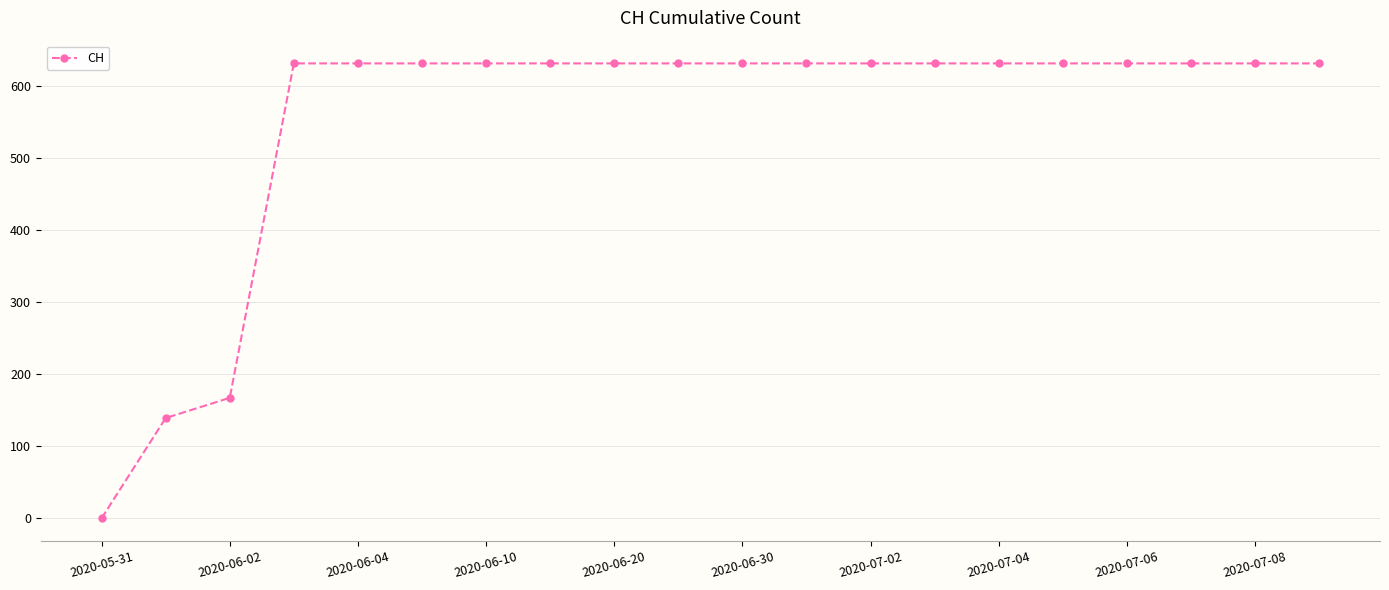

What is the value of the 20th point from the left?

631